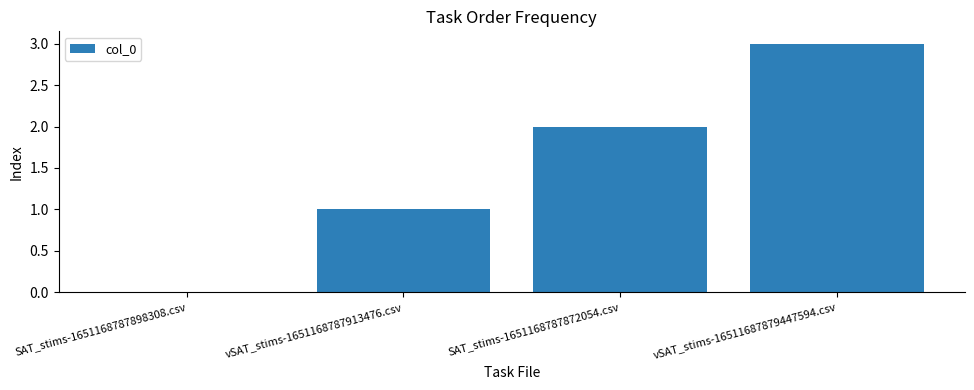

What is the maximum value shown in the chart?

3